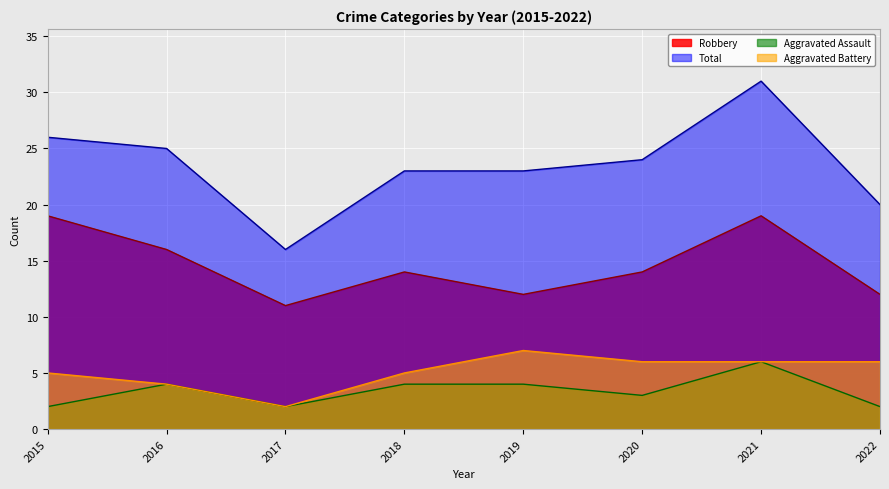

At which label is Aggravated Assault closest to 4?

2016